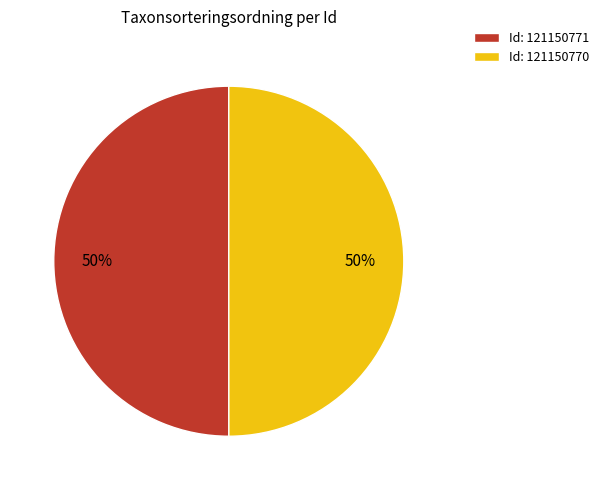

Is it true that Id: 121150771 is 50% of the pie?

True